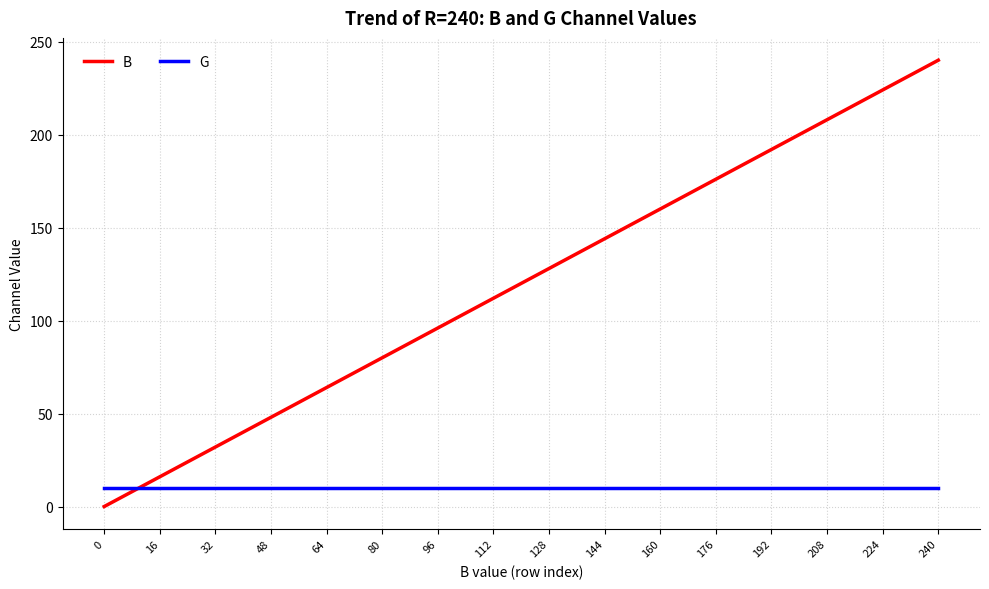

How many lines are shown in the chart?

2